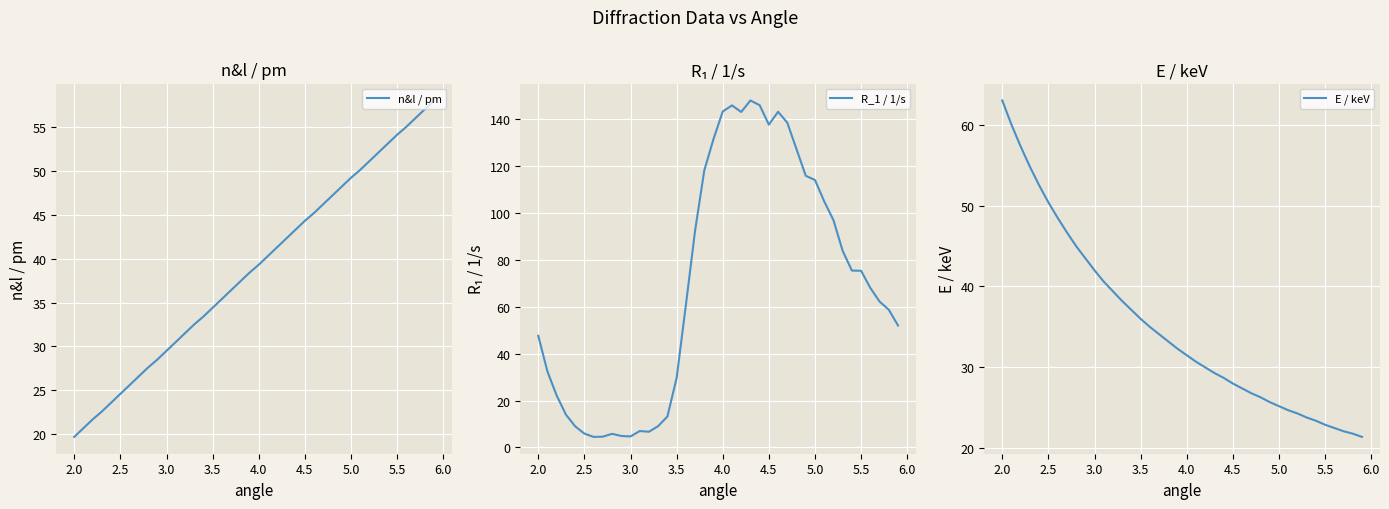

Which series has the largest total across all categories?

R_1 / 1/s